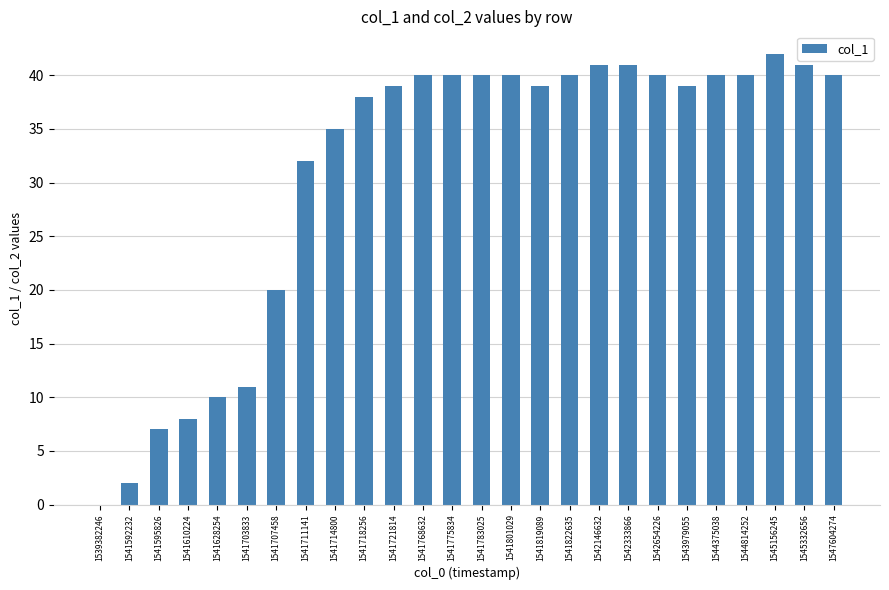

True or false: the data shows 40 at 1542654226.

True